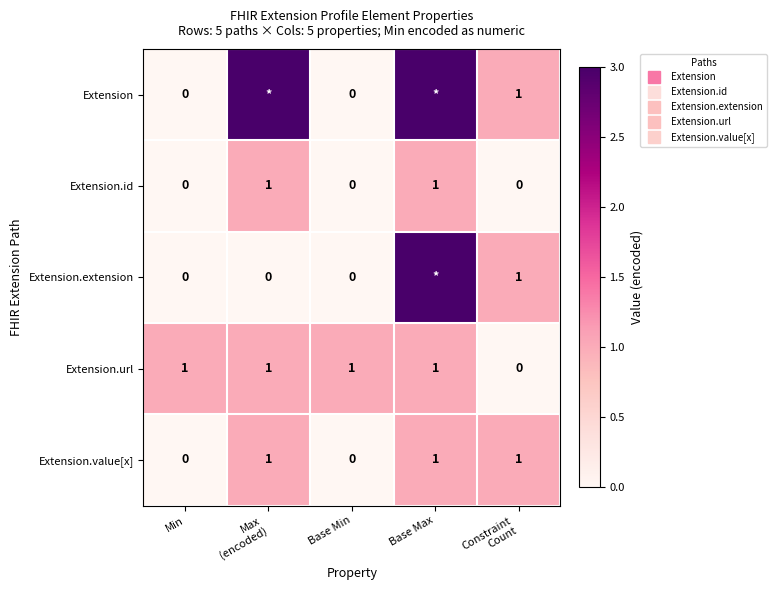

List the labels in order of Extension value, largest first.

Max (encoded), Base Max, Constraint Count, Min, Base Min